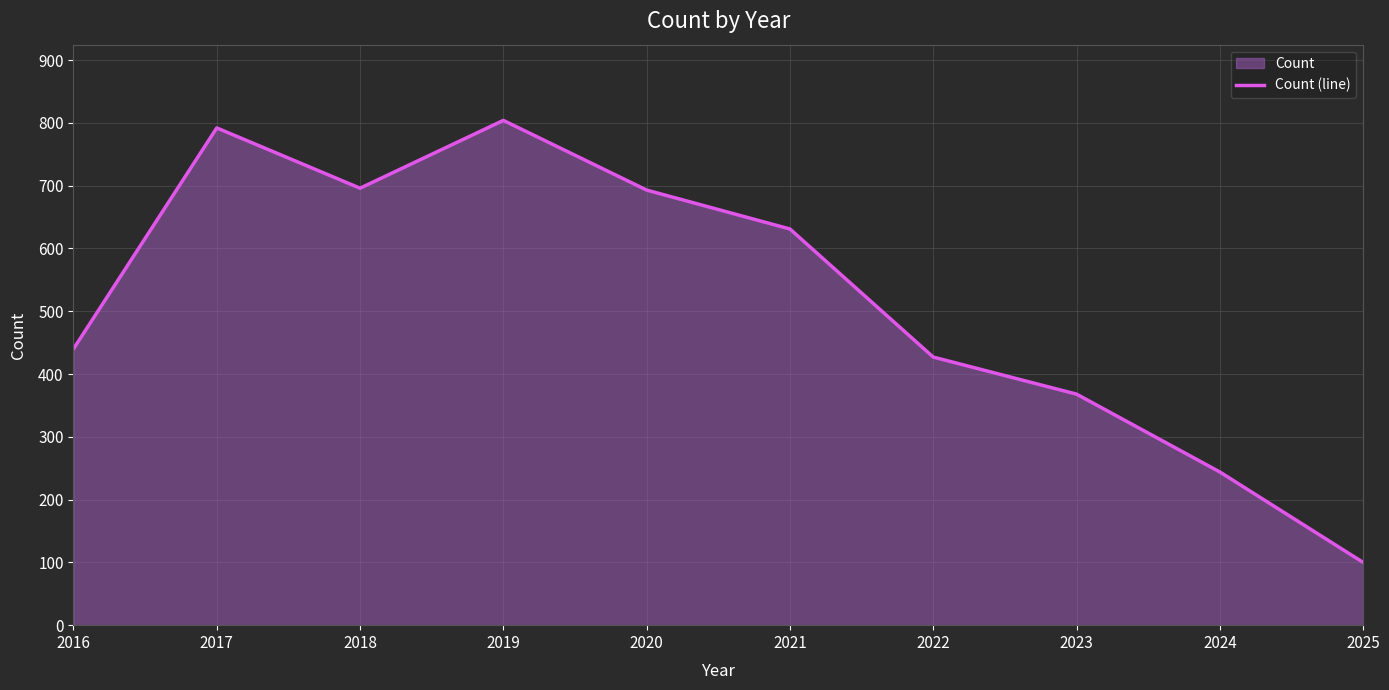

List the labels in order of value, largest first.

2019, 2017, 2018, 2020, 2021, 2016, 2022, 2023, 2024, 2025